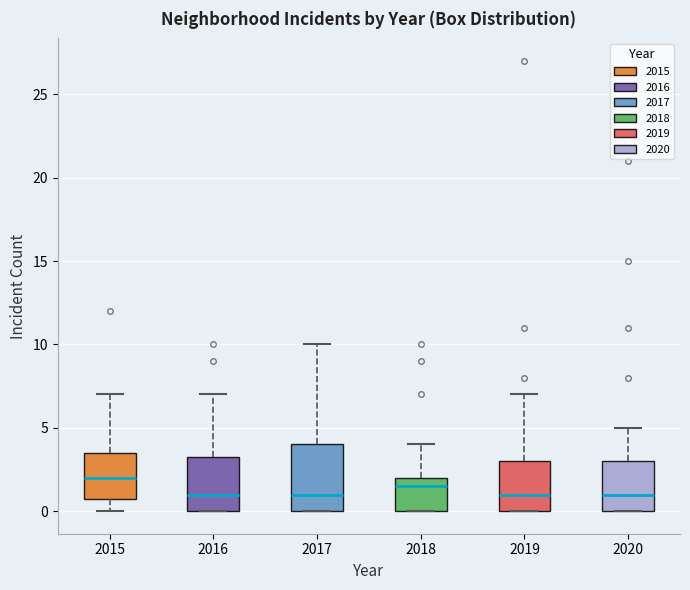

Reading left to right, transcribe this box plot: for each box, give where its median line is, the range the box spans, and where its two whiskers end, as read against the y-axis. The values are not printed on the chart, so give them approximately, as read against the axis.

2015: median 2.0, box 1.0 to 3.5, whiskers 0.0 to 7.0
2016: median 1.0, box 0.0 to 3.5, whiskers 0.0 to 7.0
2017: median 1.0, box 0.0 to 4.0, whiskers 0.0 to 10.0
2018: median 1.5, box 0.0 to 2.0, whiskers 0.0 to 4.0
2019: median 1.0, box 0.0 to 3.0, whiskers 0.0 to 7.0
2020: median 1.0, box 0.0 to 3.0, whiskers 0.0 to 5.0